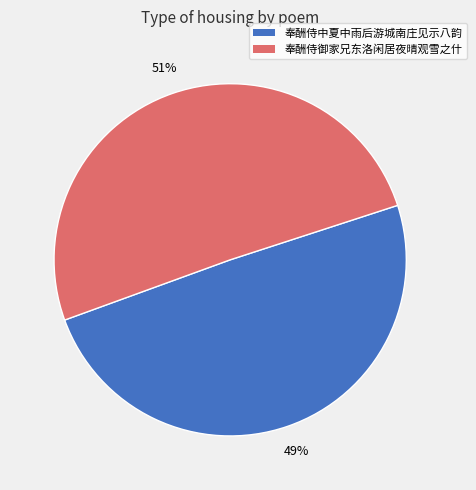

To the nearest percent, what is the average slice percentage?

50%